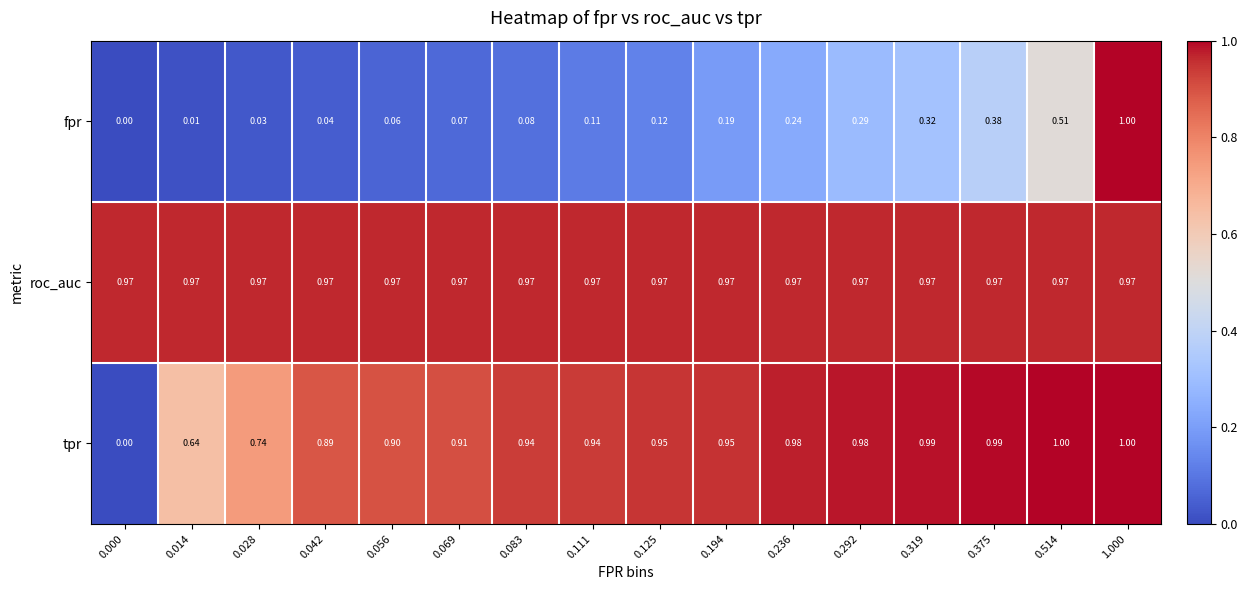

At 0.028, list the series in order from smallest to largest.

fpr, tpr, roc_auc